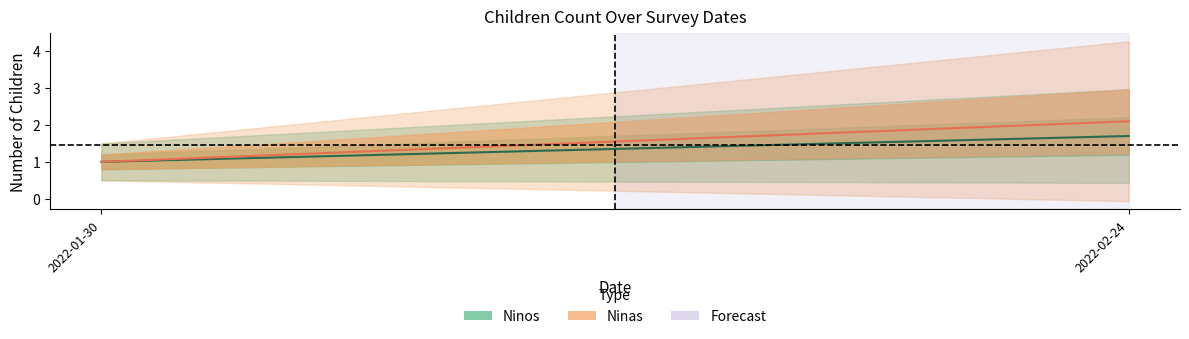

At how many categories does at least one series exceed 1?

1